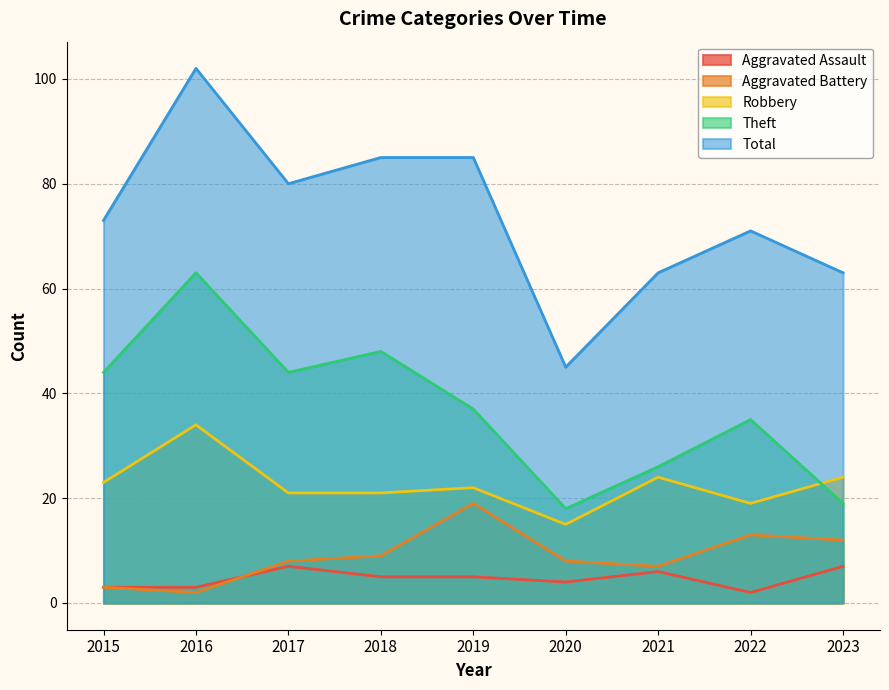

Which category has the highest value in the Total series?

2016